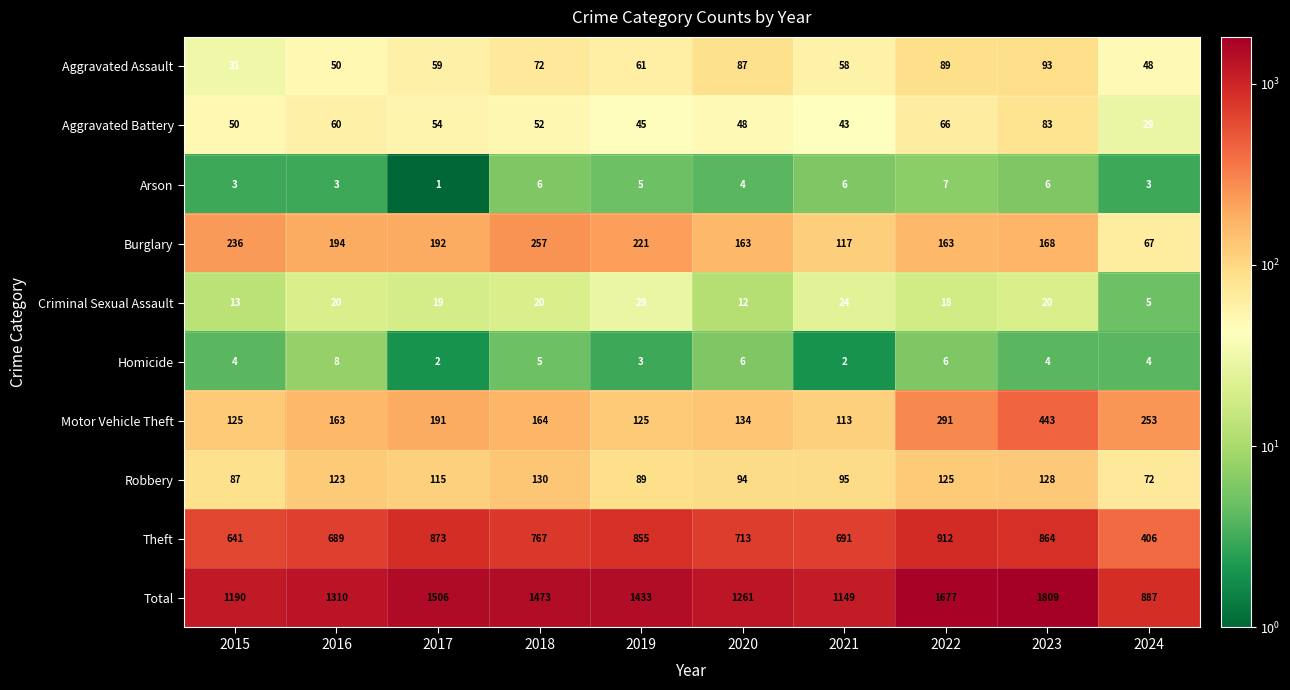

What is the difference between the Homicide values at 2020 and 2019?

3